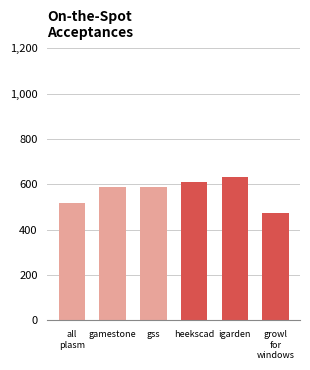

What is the change in value from gss to heekscad?

+25.0